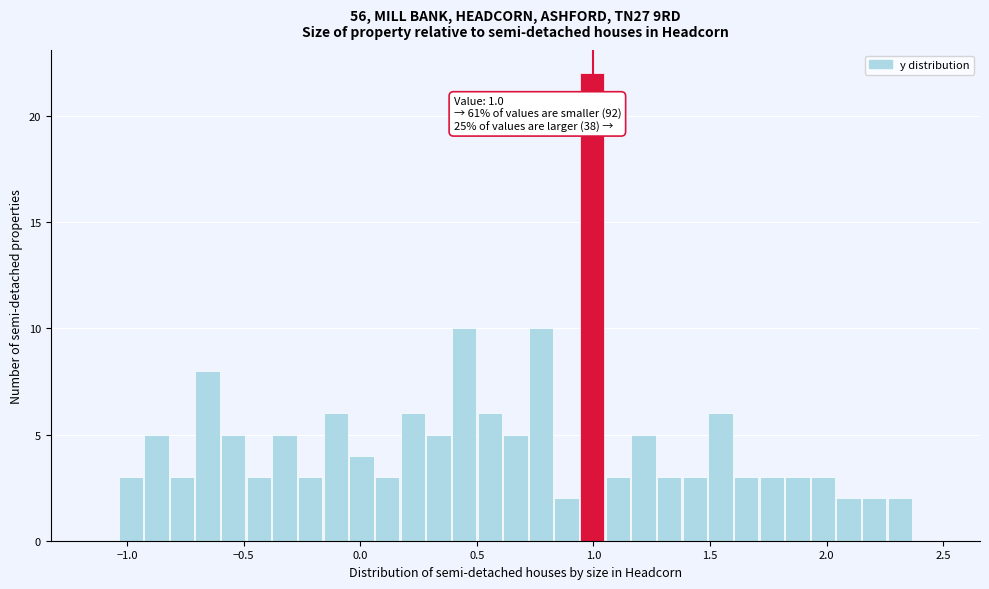

Around what value on the x-axis is the tallest bar? Give the approximate position of its centre, as read against the axis.

1.00